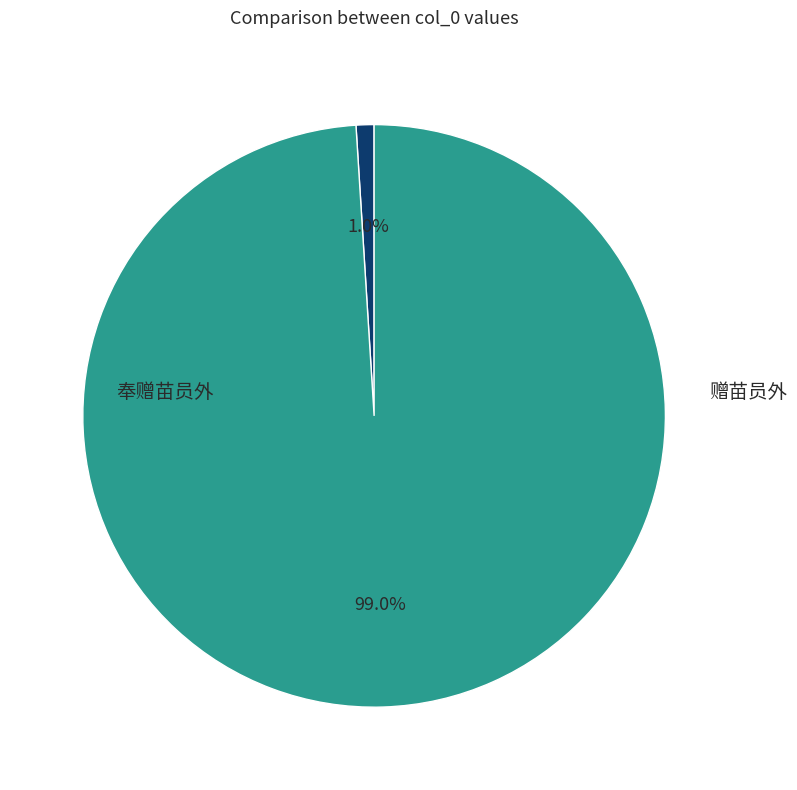

Is there a majority slice in this chart?

Yes